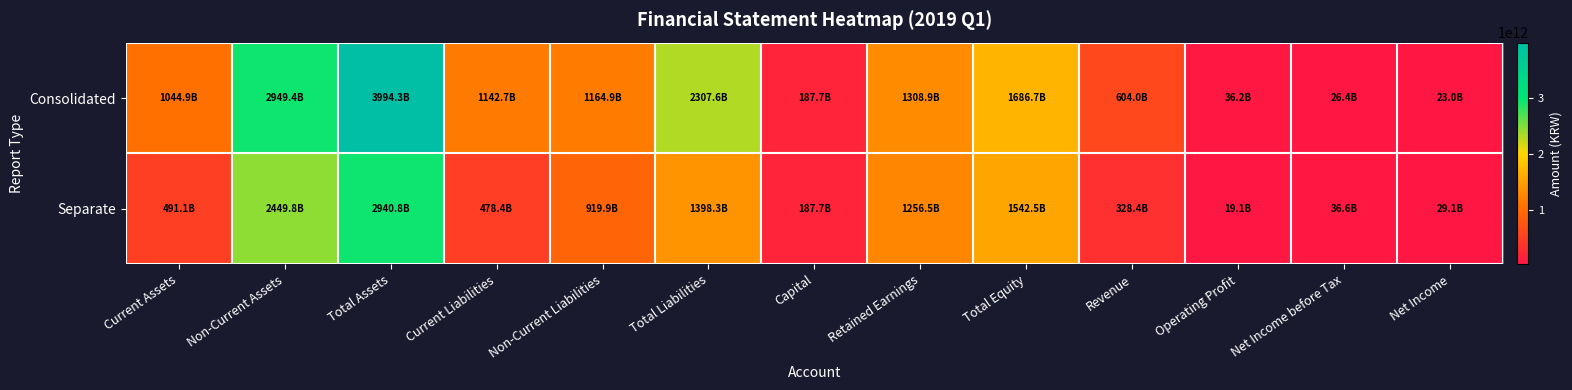

Which category has the lowest value across all series?

Operating Profit